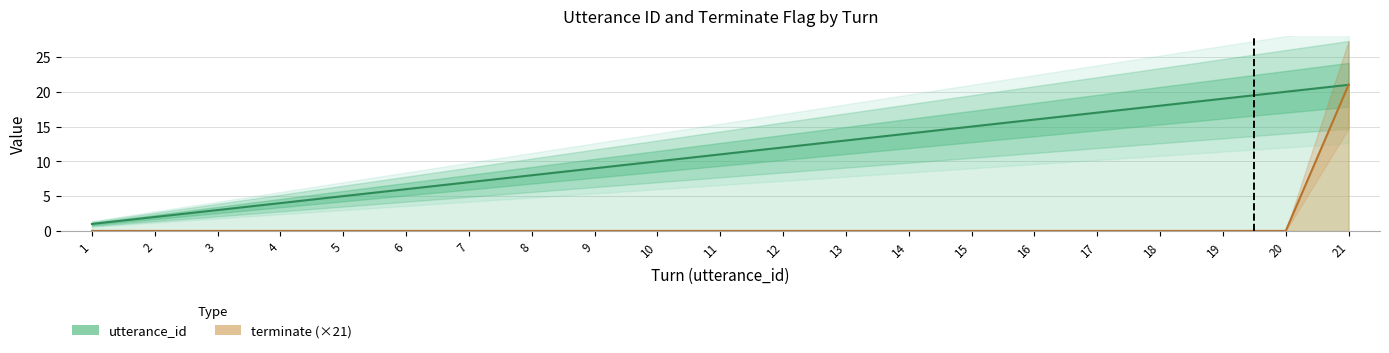

What is the smallest value displayed?

1